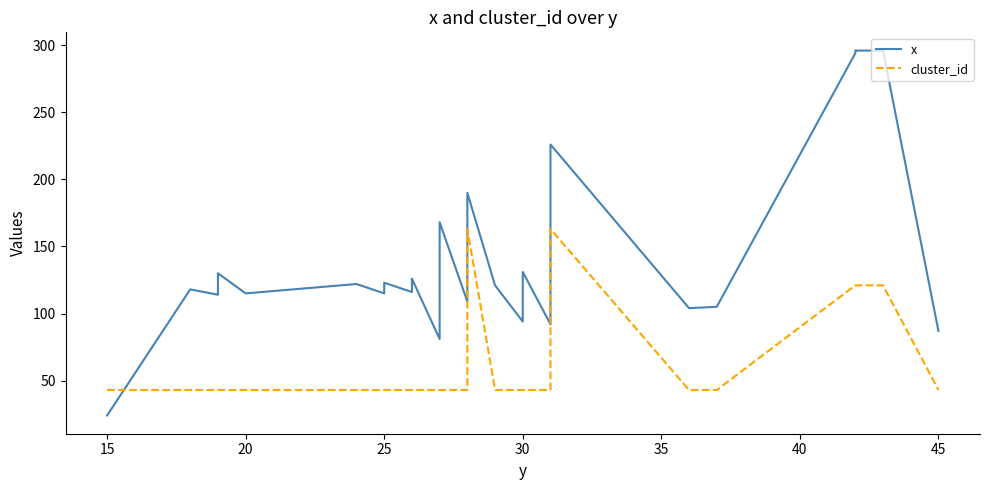

What value does the x series have at 35, to the nearest 10?

120